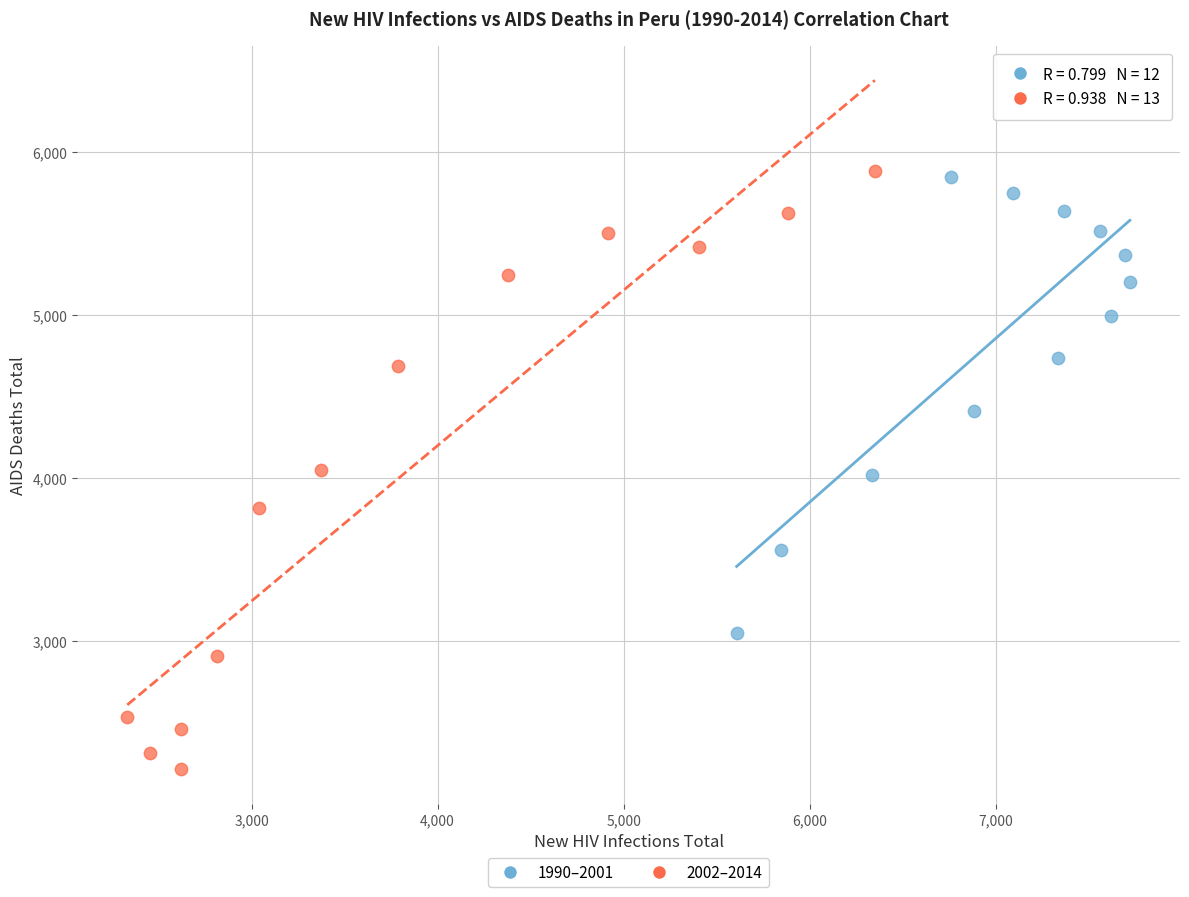

Which series contains the lowest Y value?

2002–2014